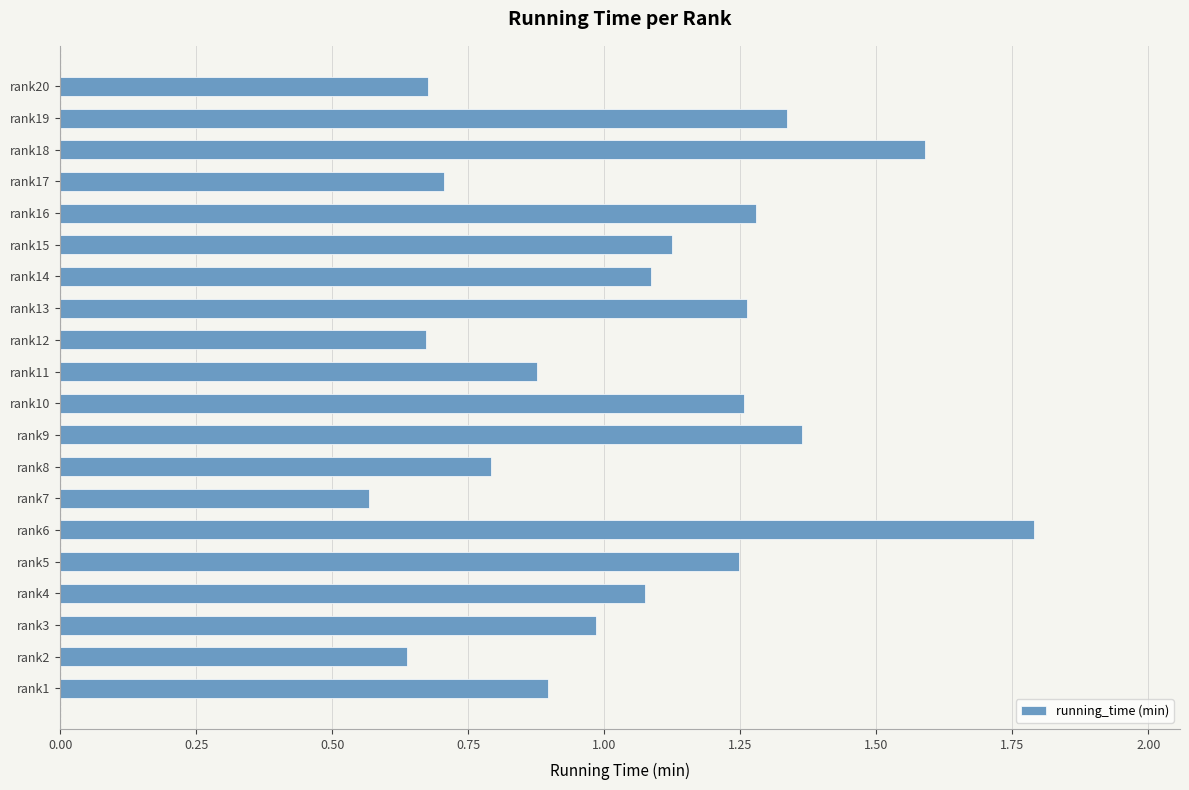

What is the sum of all values?

21.2